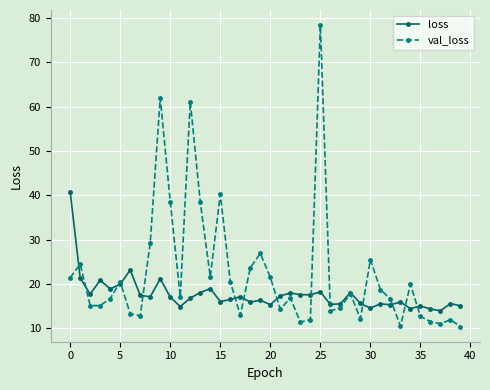

List the series in order of their peak value, highest first.

val_loss, loss